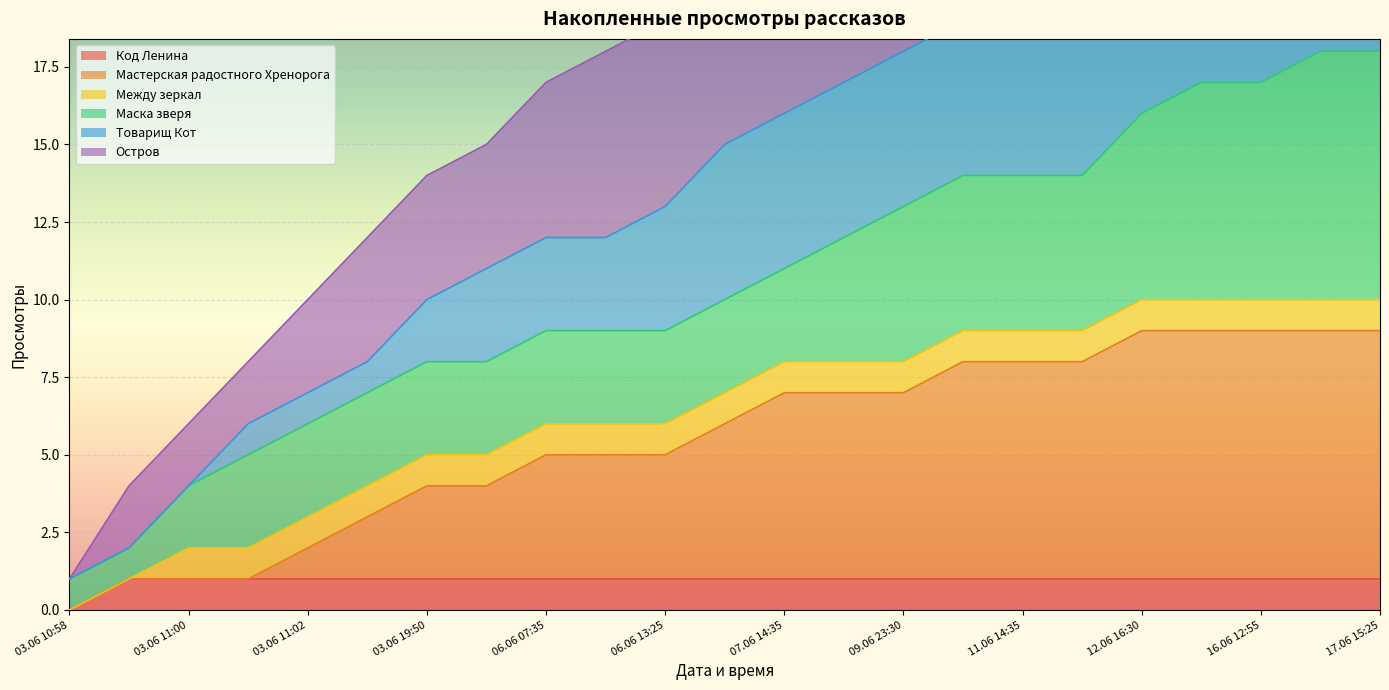

Between 06.06 07:35 and 12.06 16:30, which series saw the biggest shift?

Остров